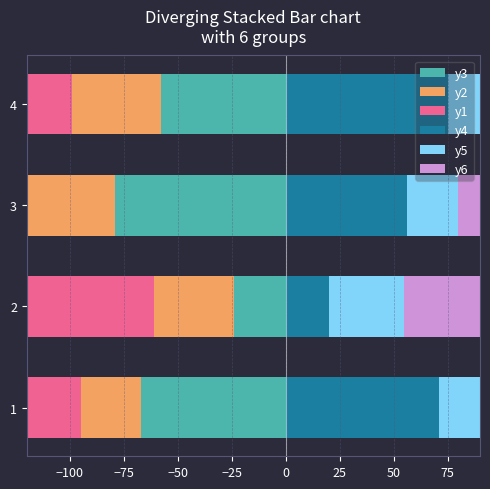

How many distinct data groups are displayed?

6